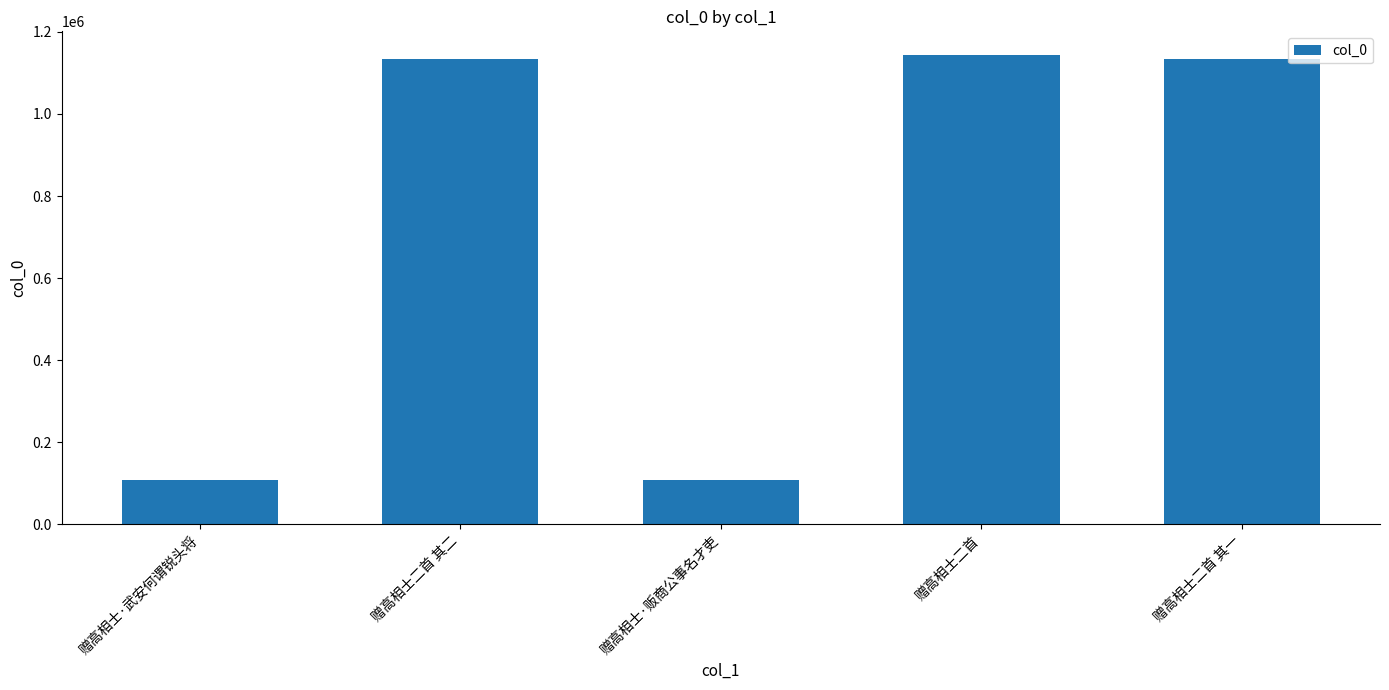

What is the minimum value shown in the chart?

108007